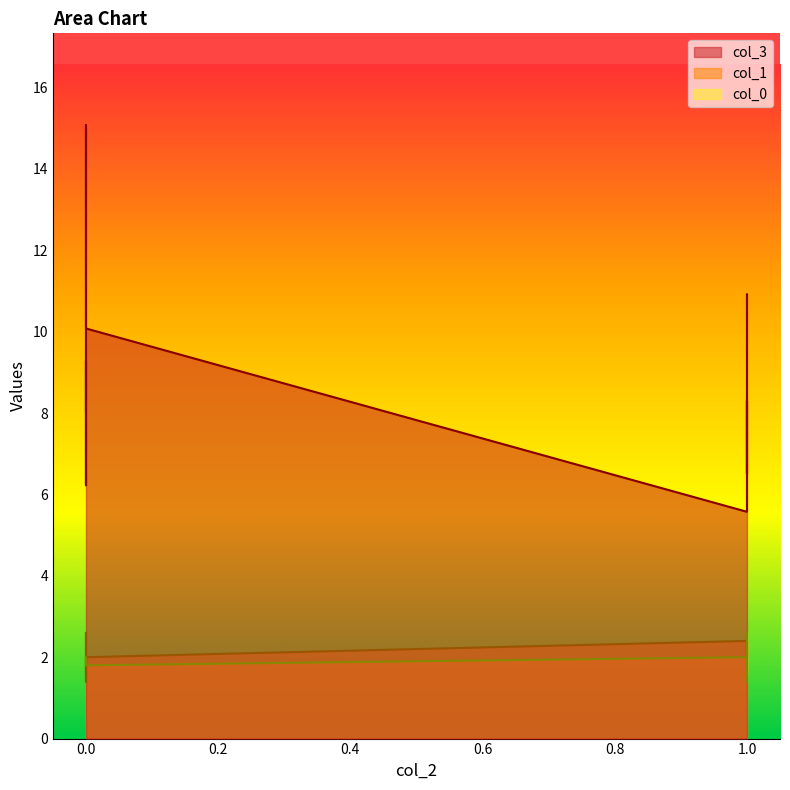

True or false: col_3 and col_1 cross at least once.

False